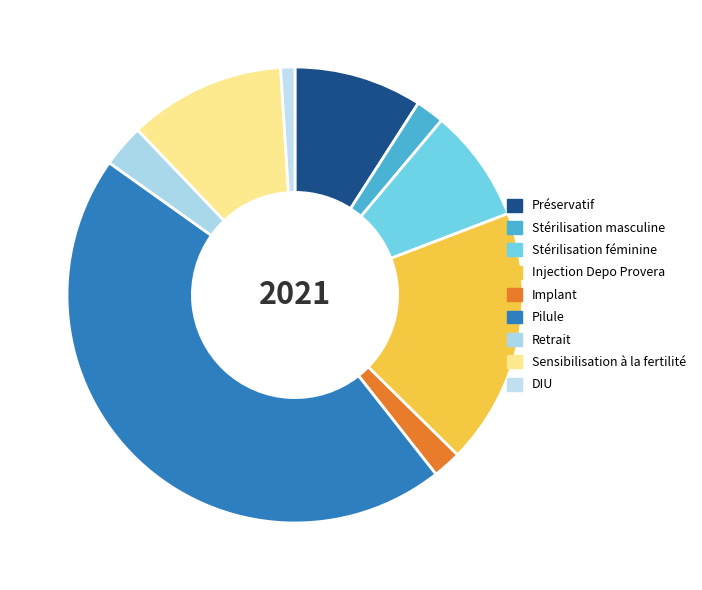

Which has a higher value, Implant or DIU?

Implant